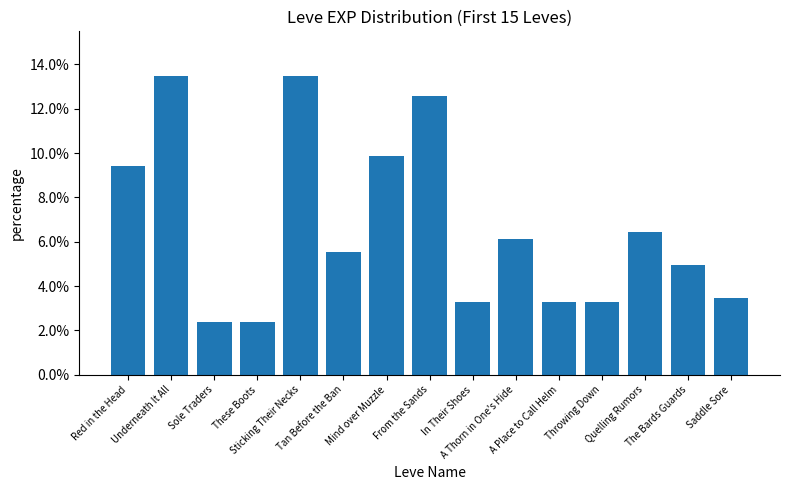

Reading right to left, transcribe all the data shown in this chart.

Saddle Sore=0.0	The Bards Guards=0.0	Quelling Rumors=0.1	Throwing Down=0.0	A Place to Call Helm=0.0	A Thorn in One's Hide=0.1	In Their Shoes=0.0	From the Sands=0.1	Mind over Muzzle=0.1	Tan Before the Ban=0.1	Sticking Their Necks=0.1	These Boots=0.0	Sole Traders=0.0	Underneath It All=0.1	Red in the Head=0.1